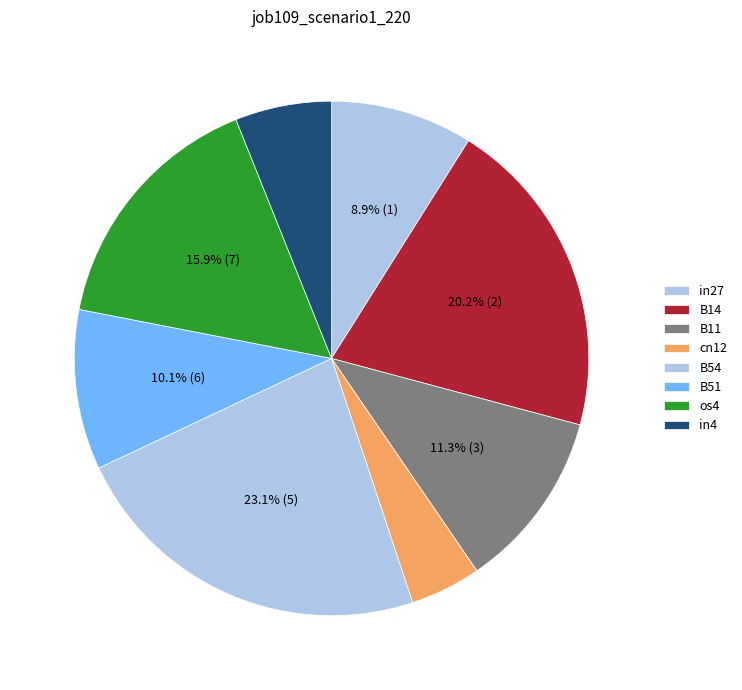

How many slices are in this pie chart?

8